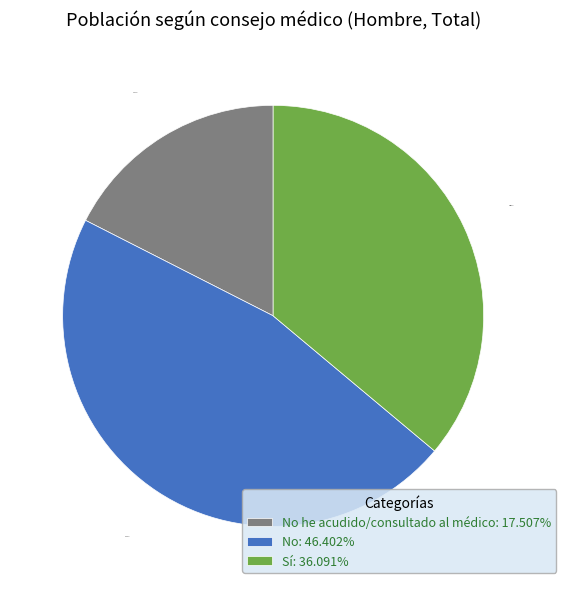

Does No: 46.402% represent more than half of the total?

No